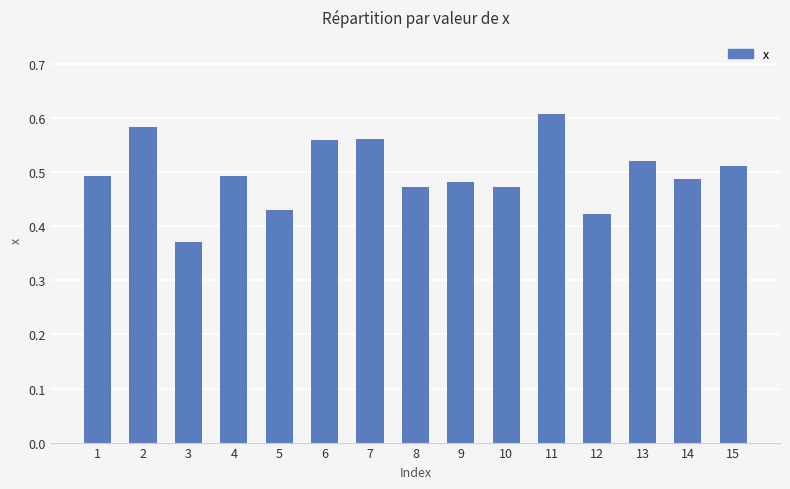

At which category does the chart reach its peak across all series?

11